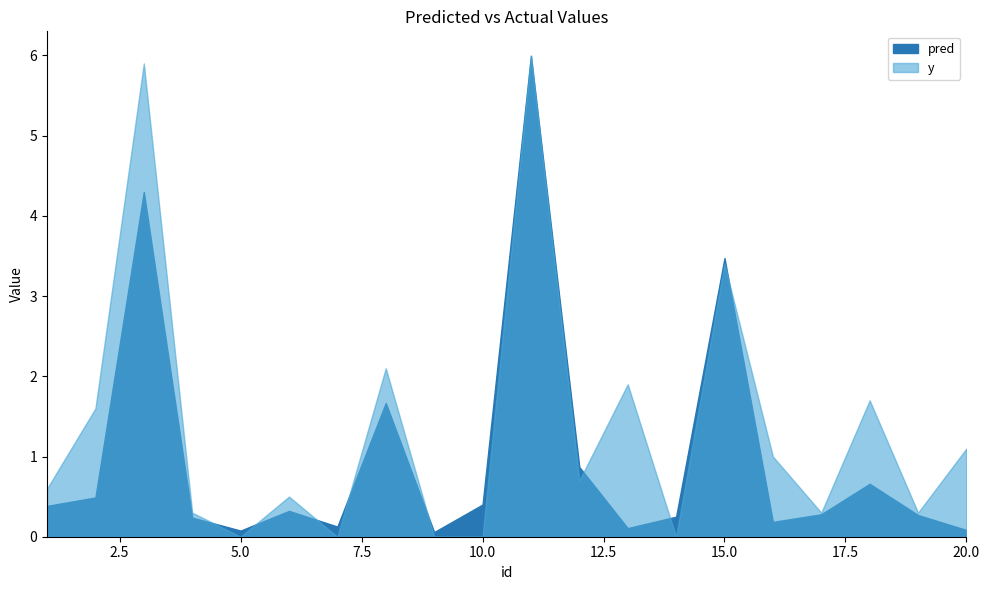

Is it true that pred equals 0.3 at 16?

False